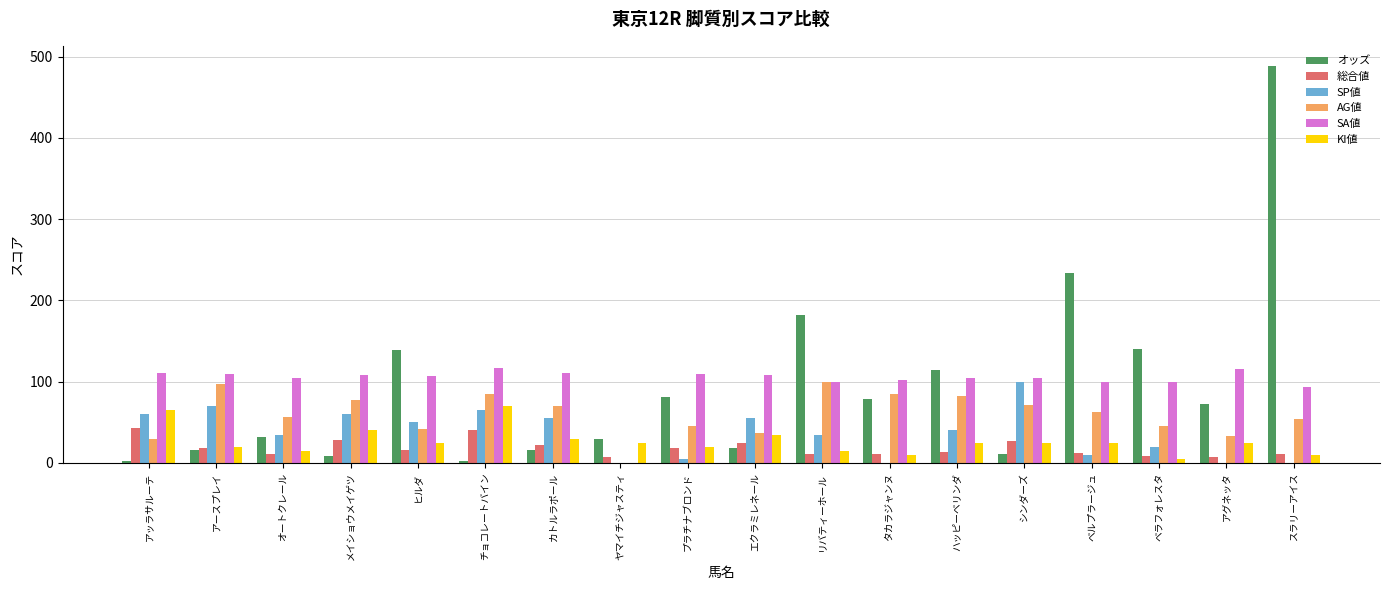

What is the approximate value of オッズ at リバティーホール?

182.6